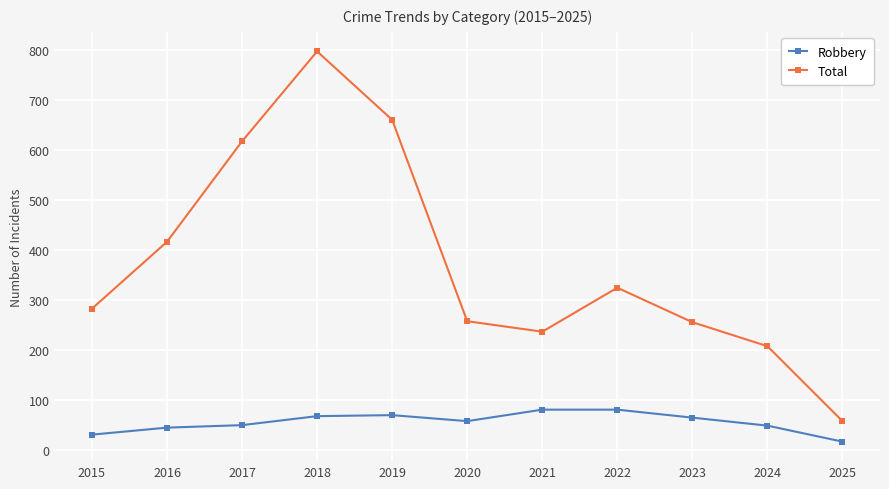

What is the difference between the second highest and minimum values in the Robbery series?

64